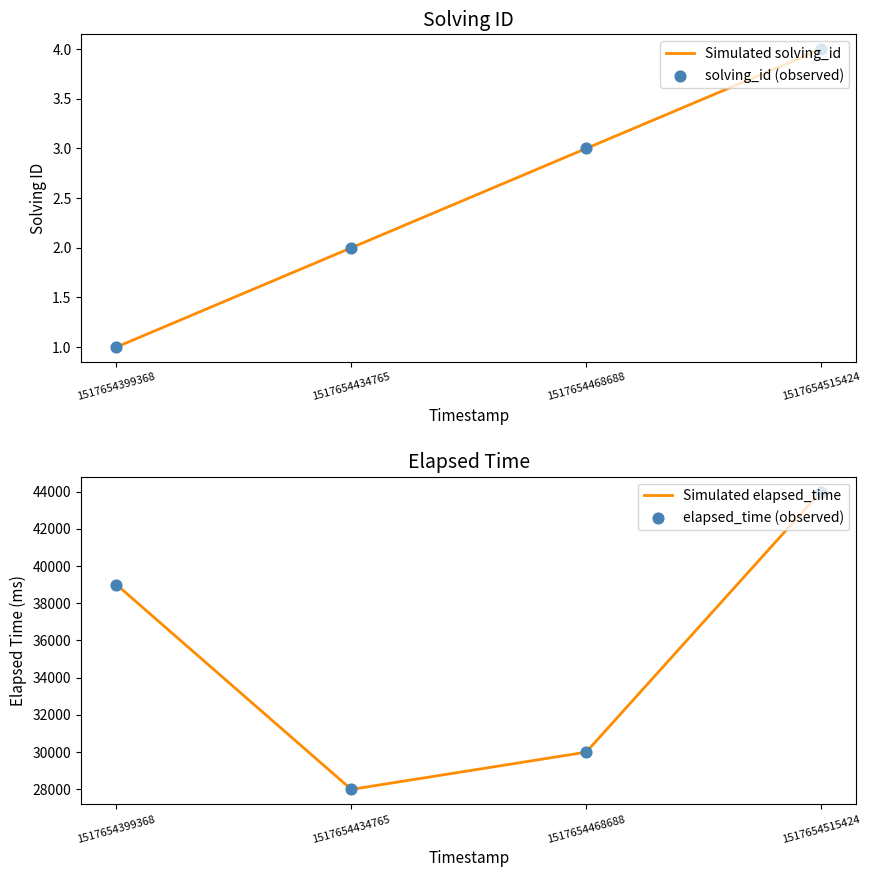

Which series reaches the minimum Y coordinate?

Simulated solving_id